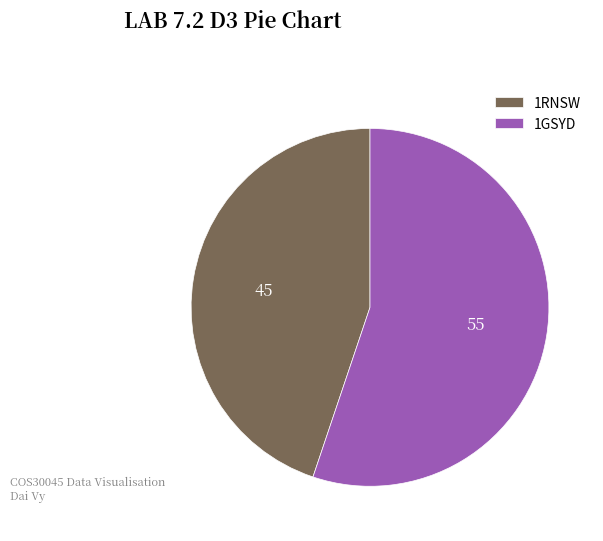

Is it true that 1GSYD is 46% of the pie?

False